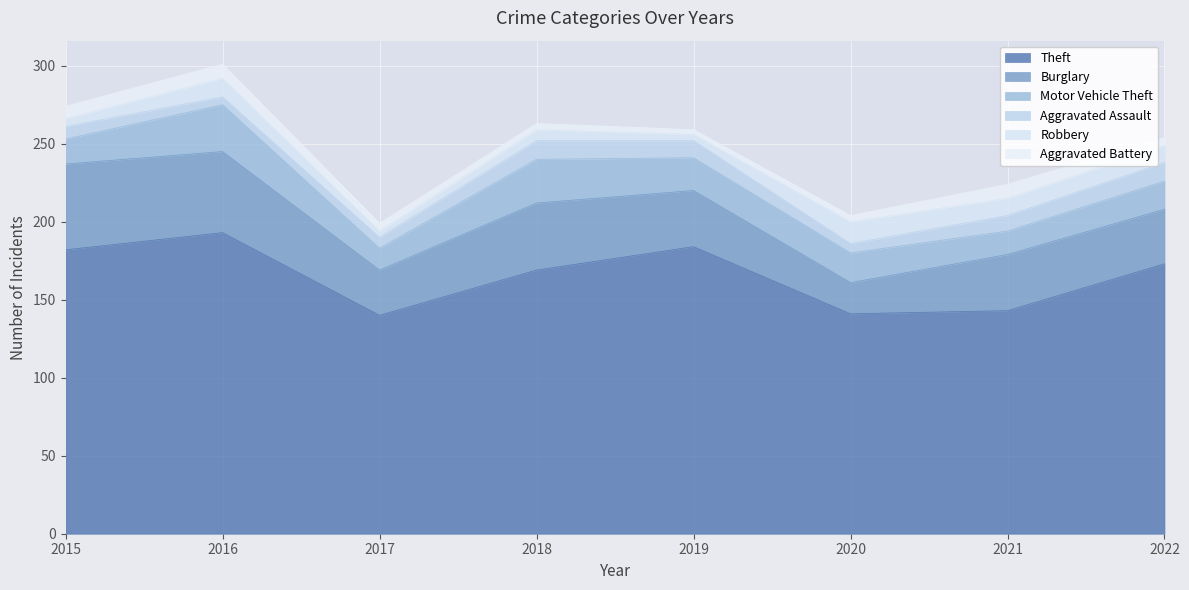

Reading left to right, list all the values displayed in this chart.

Theft: 182	193	140	169	184	141	143	173
Burglary: 55	52	29	43	36	20	36	35
Motor Vehicle Theft: 16	30	14	28	21	19	15	18
Aggravated Assault: 8	5	7	12	11	6	10	12
Robbery: 5	12	4	7	4	14	11	11
Aggravated Battery: 8	9	5	4	3	4	9	5